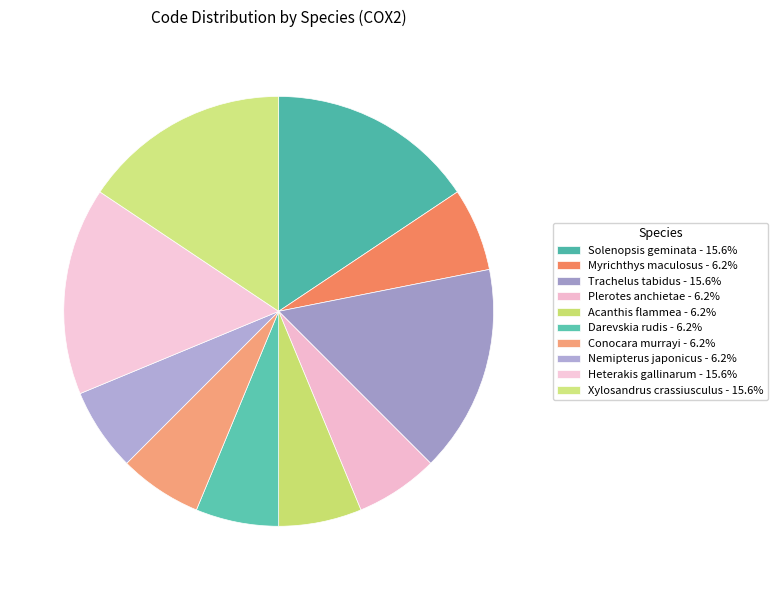

Between Solenopsis geminata and Trachelus tabidus, which is larger?

Solenopsis geminata